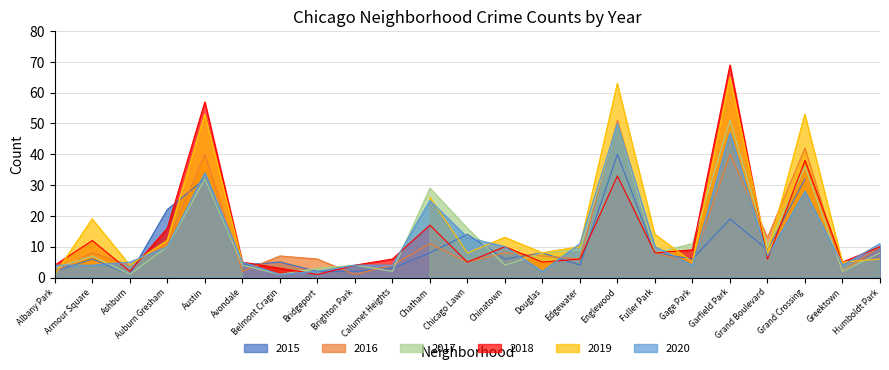

Rank the categories by 2018 value from highest to lowest.

Garfield Park, Austin, Grand Crossing, Englewood, Chatham, Auburn Gresham, Armour Square, Chinatown, Humboldt Park, Gage Park, Fuller Park, Calumet Heights, Edgewater, Grand Boulevard, Avondale, Chicago Lawn, Douglas, Greektown, Albany Park, Brighton Park, Belmont Cragin, Ashburn, Bridgeport